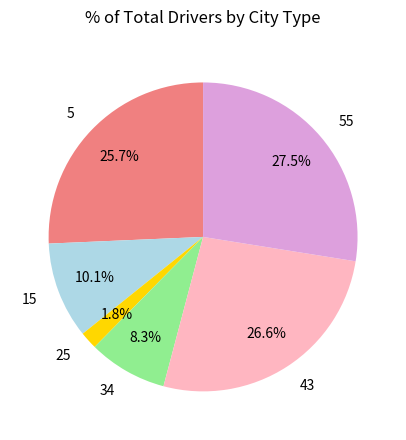

Between 25 and 34, which is larger?

34